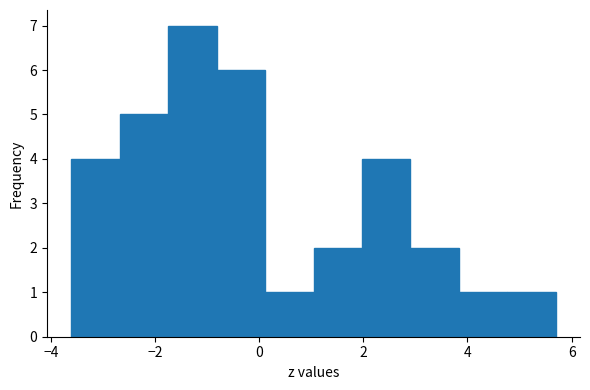

How tall is the bar that spans -1.8 to -0.8 on the x-axis? Neither the bar edges nor the heights are printed on the chart, so give them approximately, as read against the axes.

7